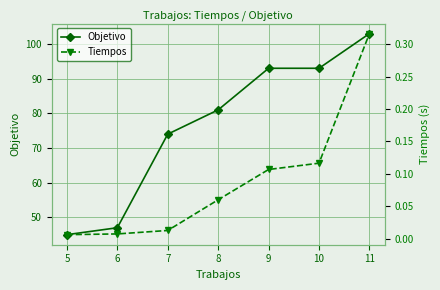

What is the value of the Objetivo point at the 2nd from the left?

47